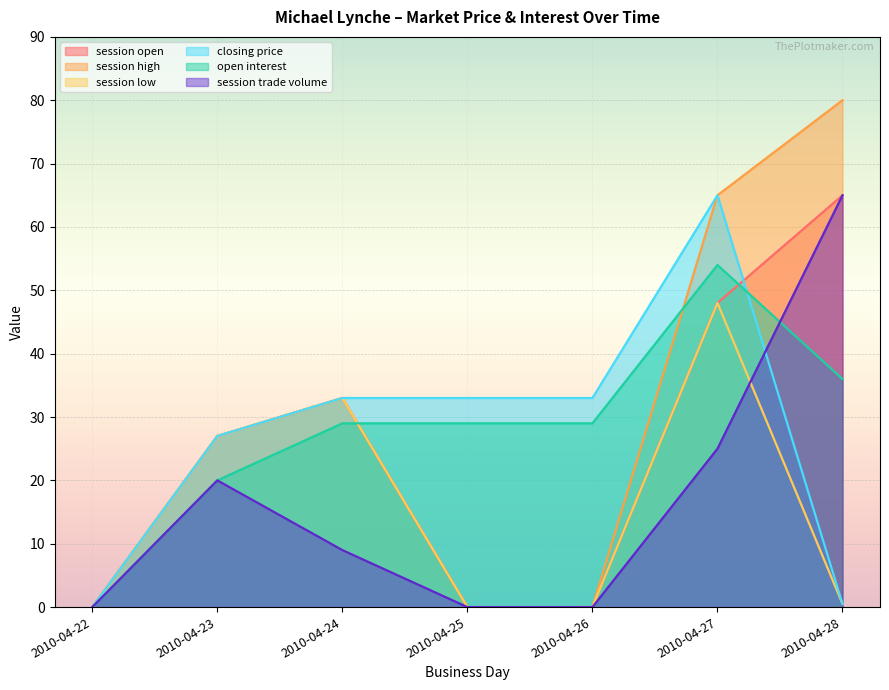

What is the difference between the highest and lowest values at 2010-04-27?

40.0